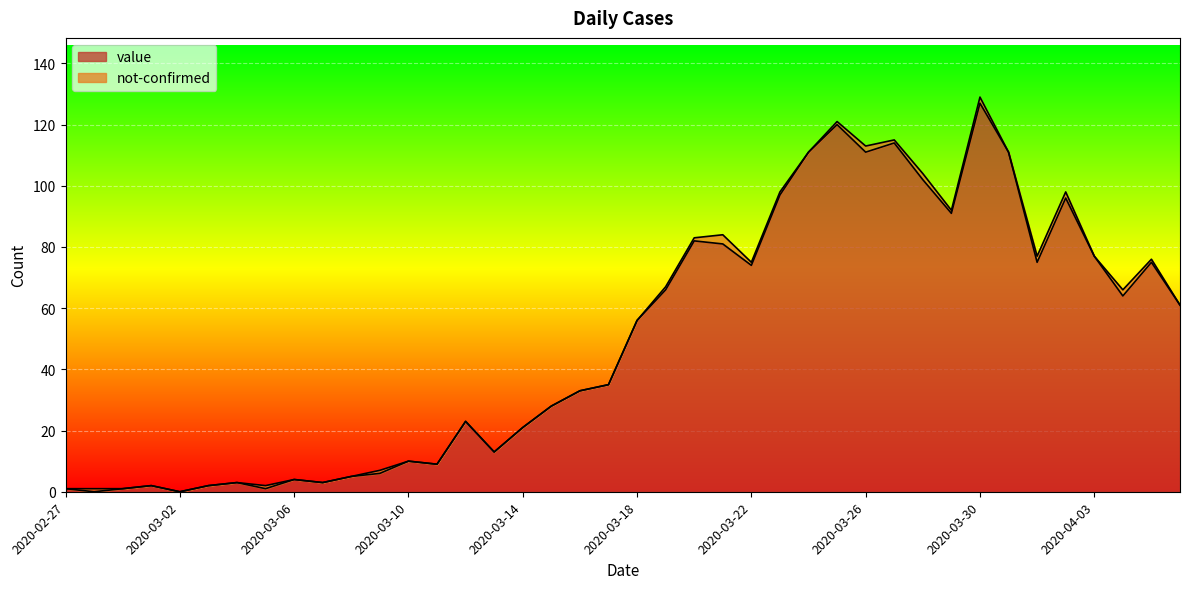

How many data points are less than 56?

20